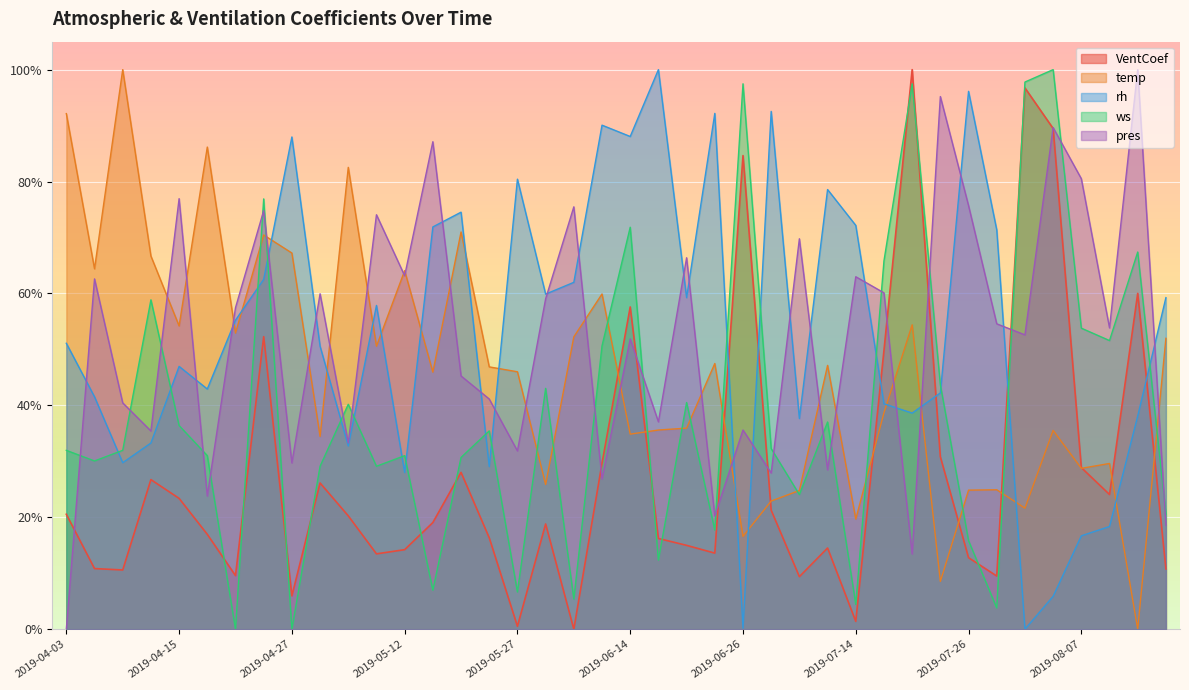

At 2019-05-30, list the series in order from smallest to largest.

VentCoef, temp, ws, pres, rh